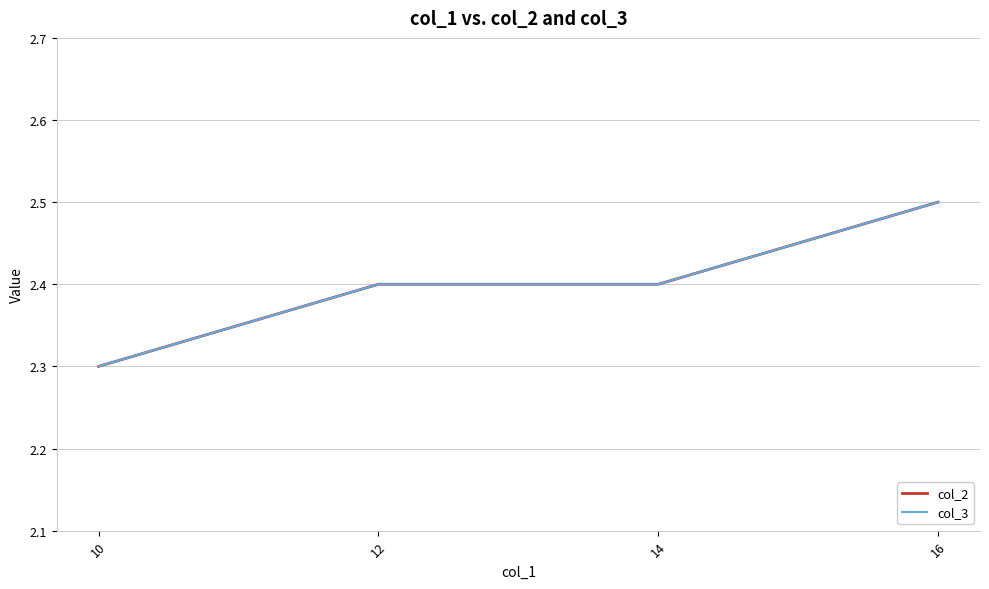

Is this an area chart (filled region under the line)?

No